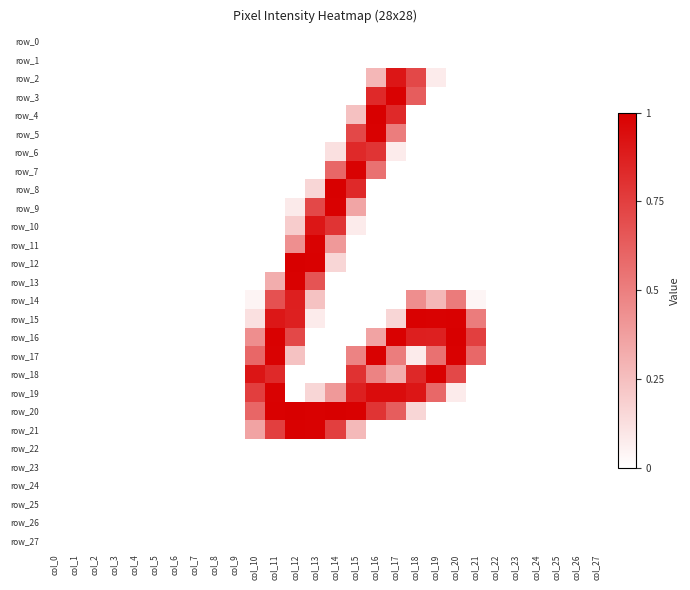

What is the greatest value displayed?

255